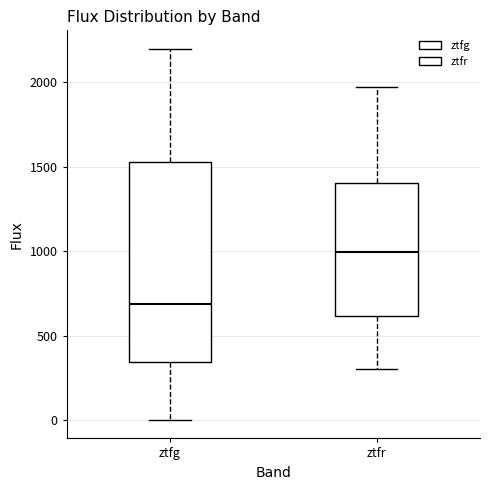

Which box is the tallest, from its lower edge to its upper edge?

ztfg